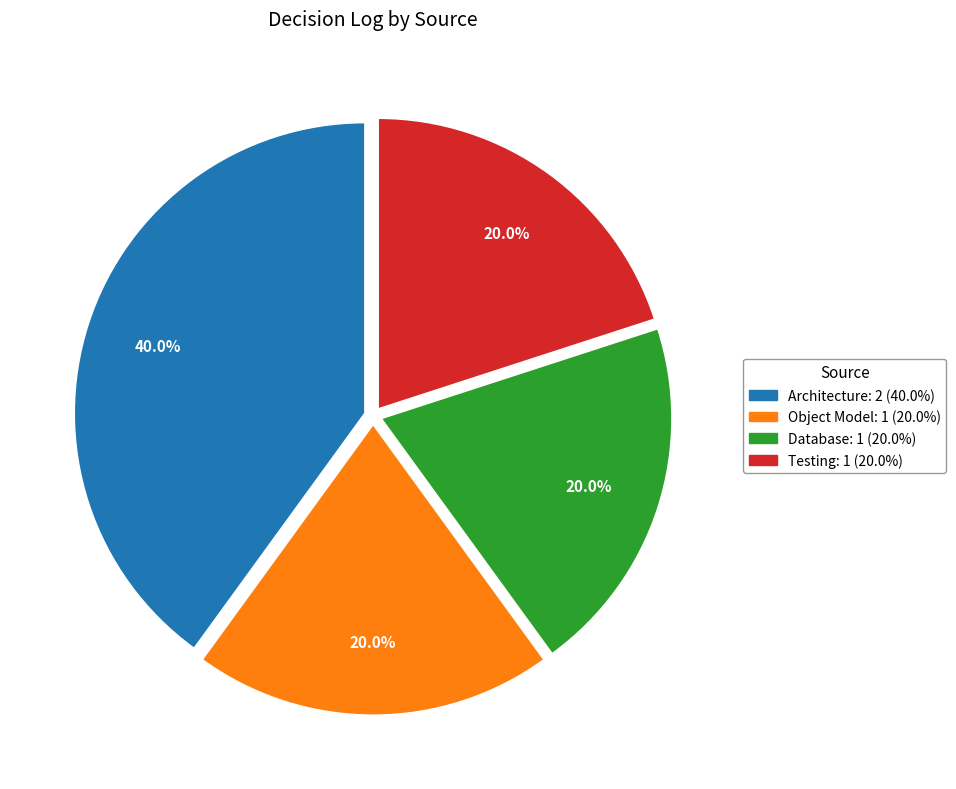

How many segments does this pie chart have?

4